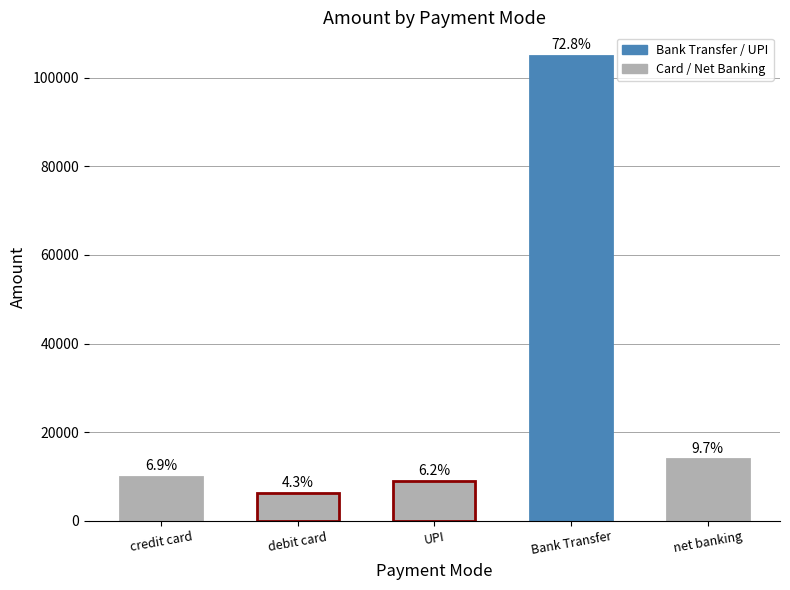

What is the change in value from UPI to Bank Transfer?

+96000